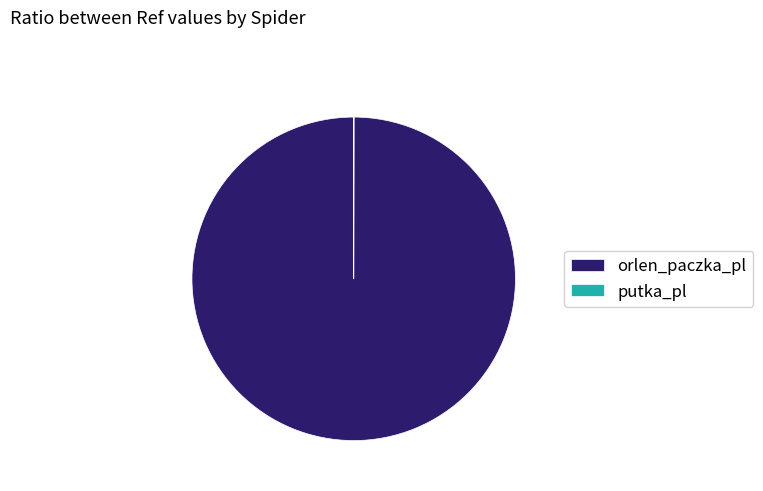

Which category has the biggest portion of the pie?

orlen_paczka_pl